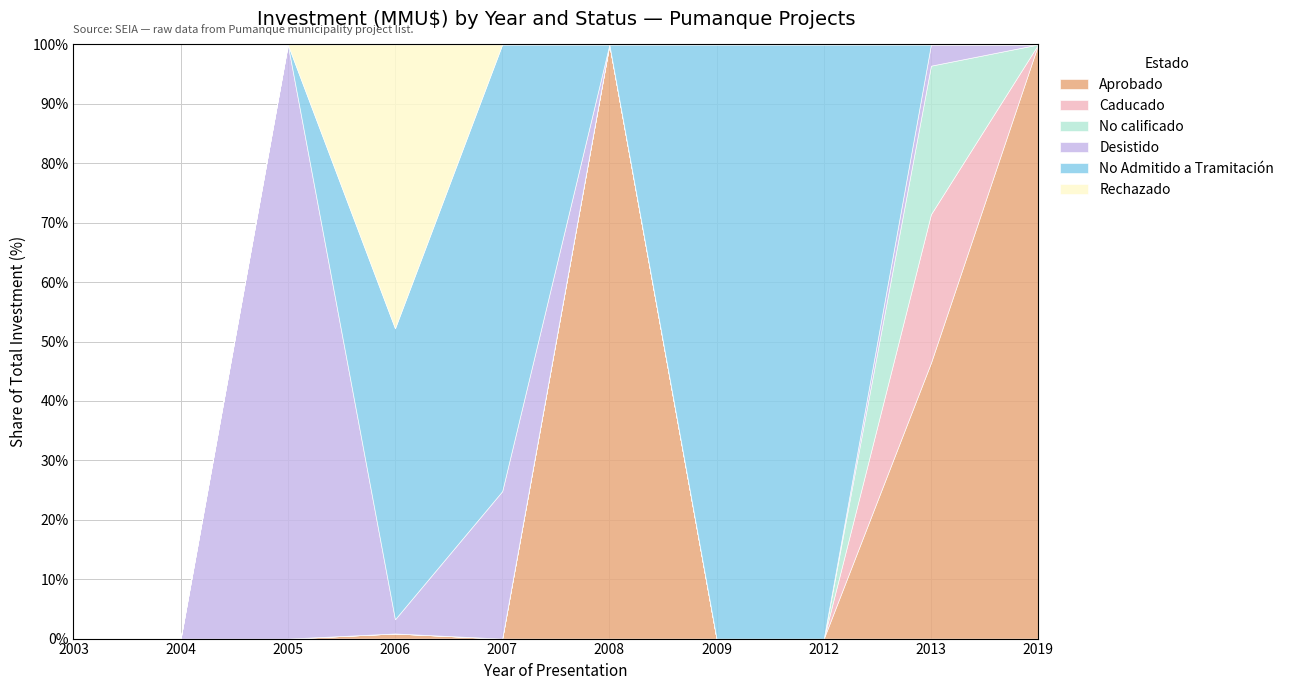

At 2019, list the series in order from largest to smallest.

Aprobado, Caducado, No calificado, Desistido, No Admitido a Tramitación, Rechazado